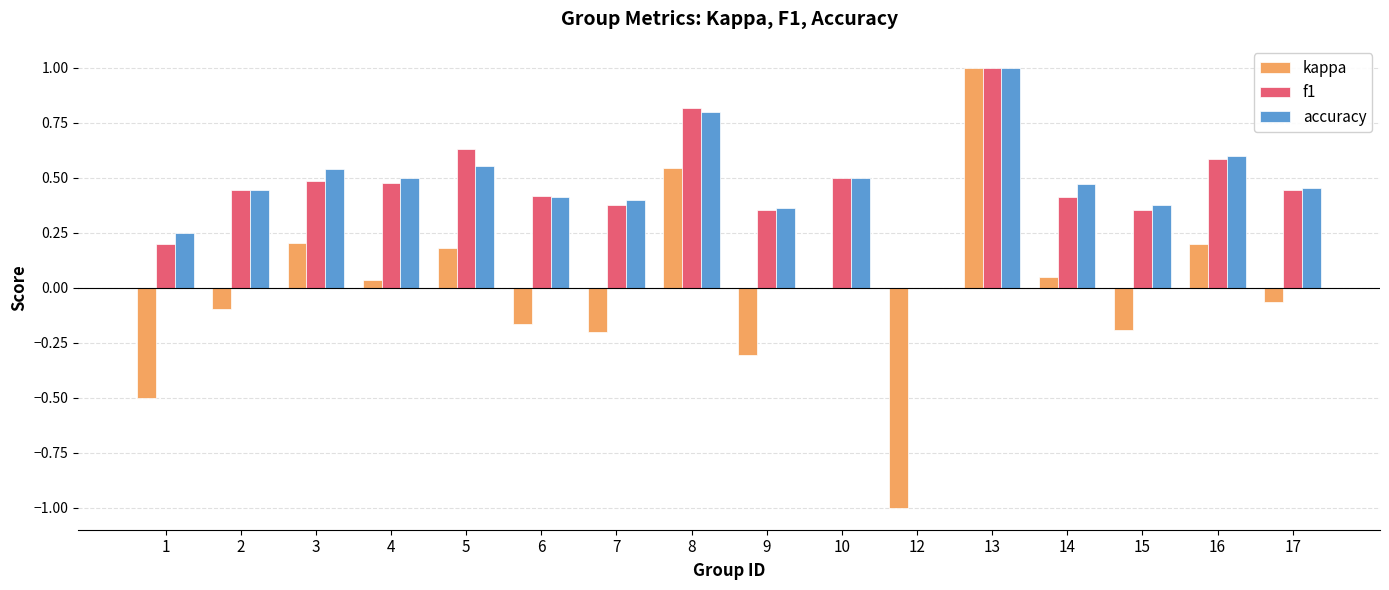

What is the sum of the kappa values at 13 and 5?

1.2